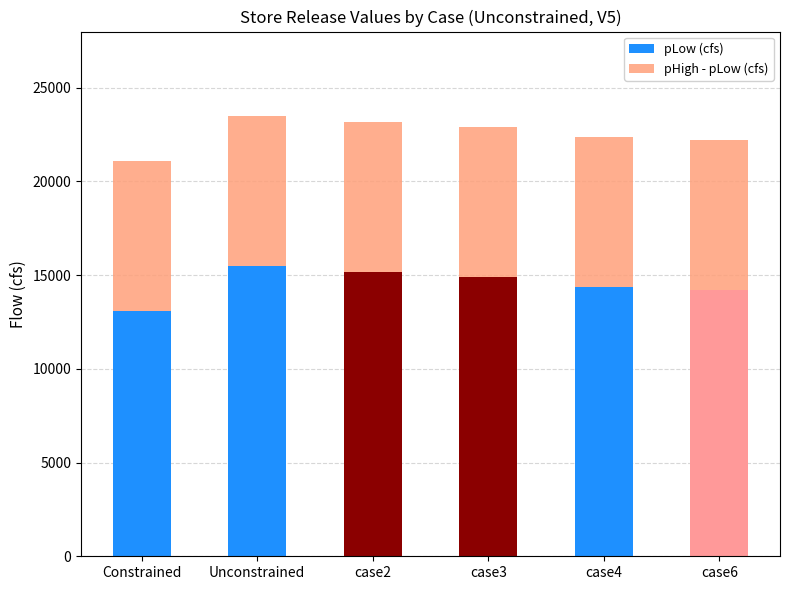

Are the bars grouped side by side (vs. stacked)?

No